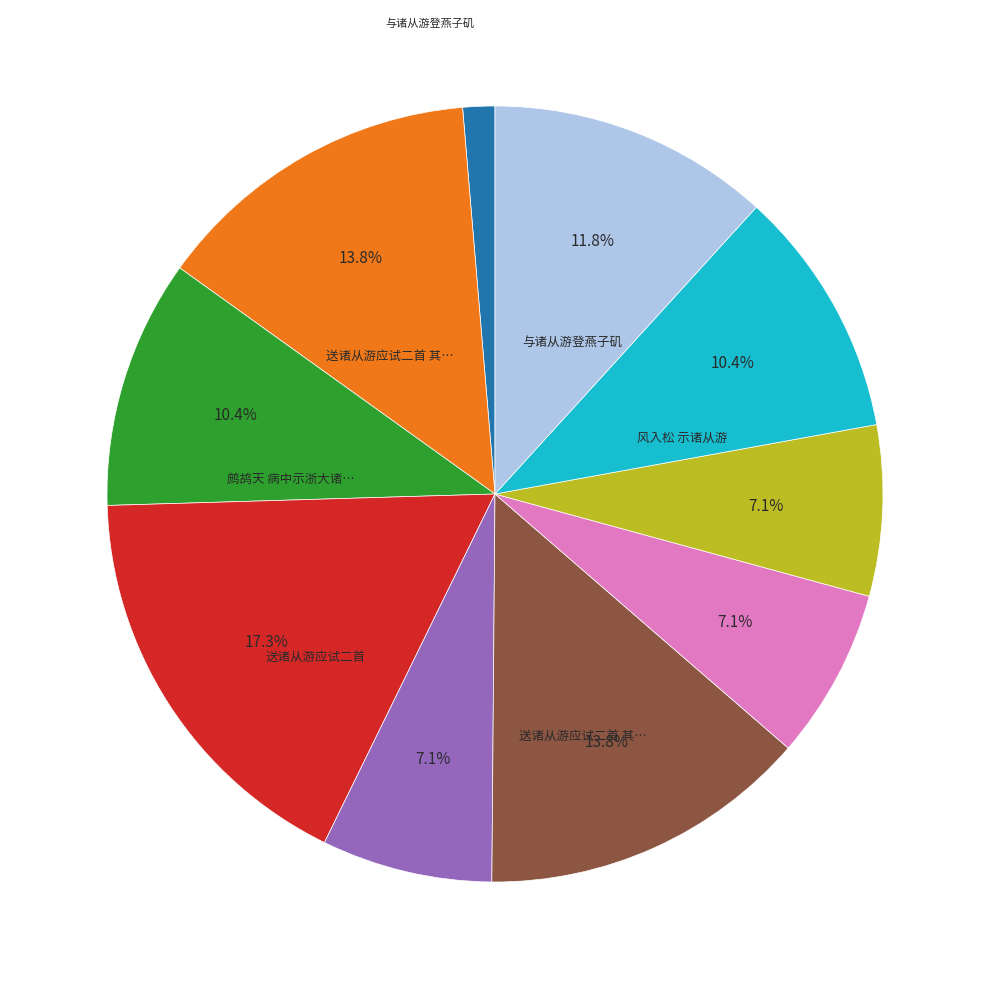

Is there a majority slice in this chart?

No